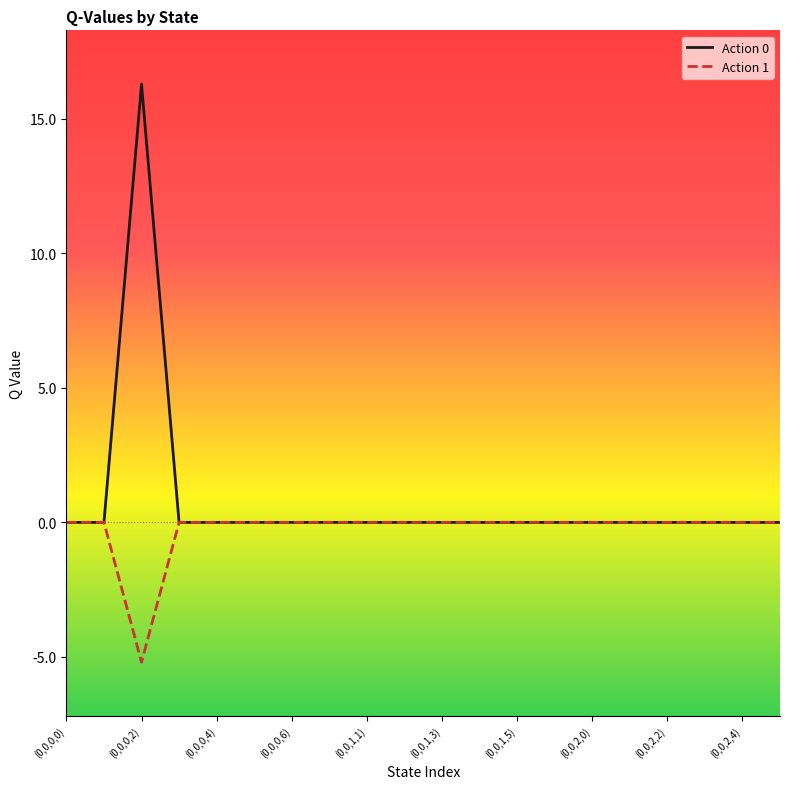

Which series has the largest range (max minus min)?

Action 0